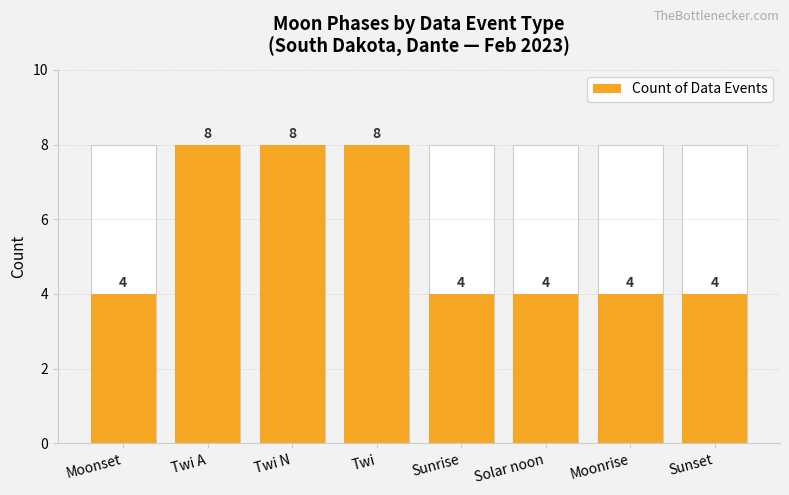

What is the difference between the second highest and second lowest values?

4